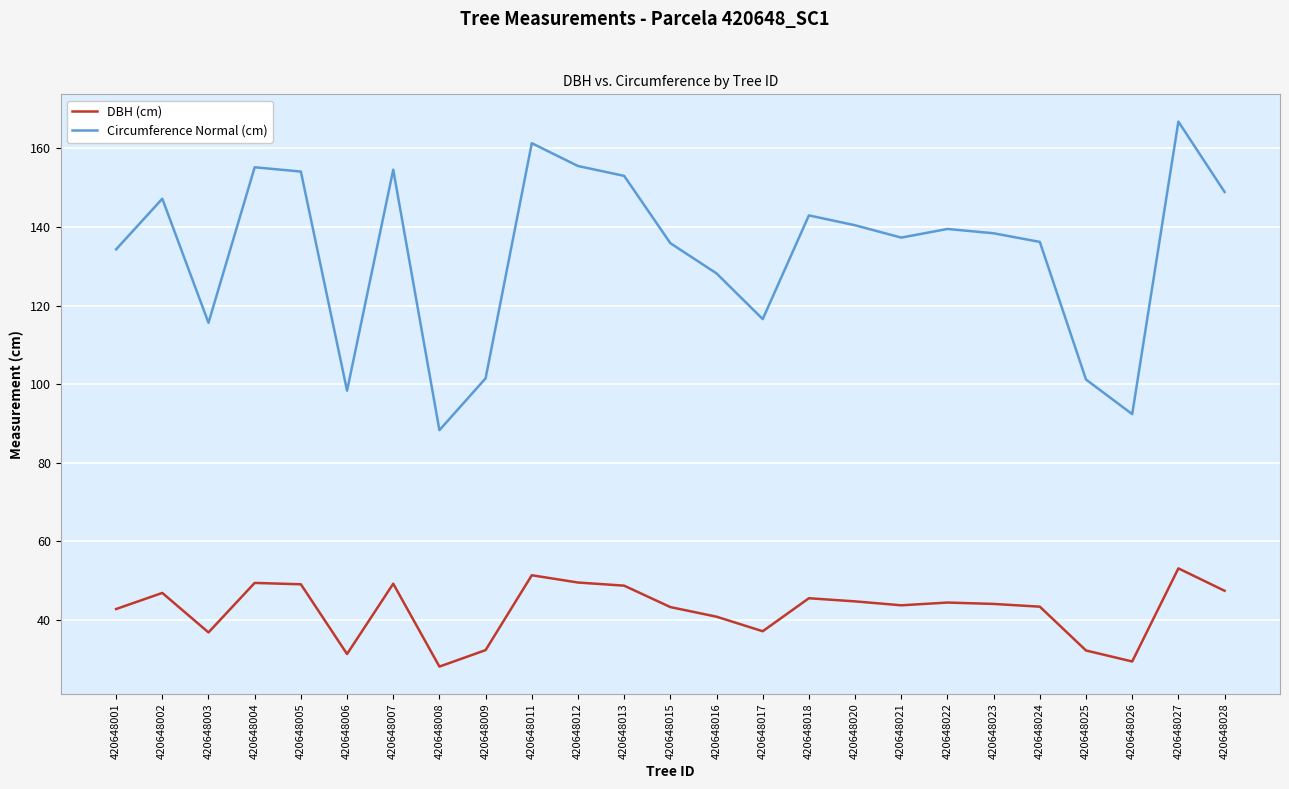

Which series has the largest total across all categories?

Circumference Normal (cm)